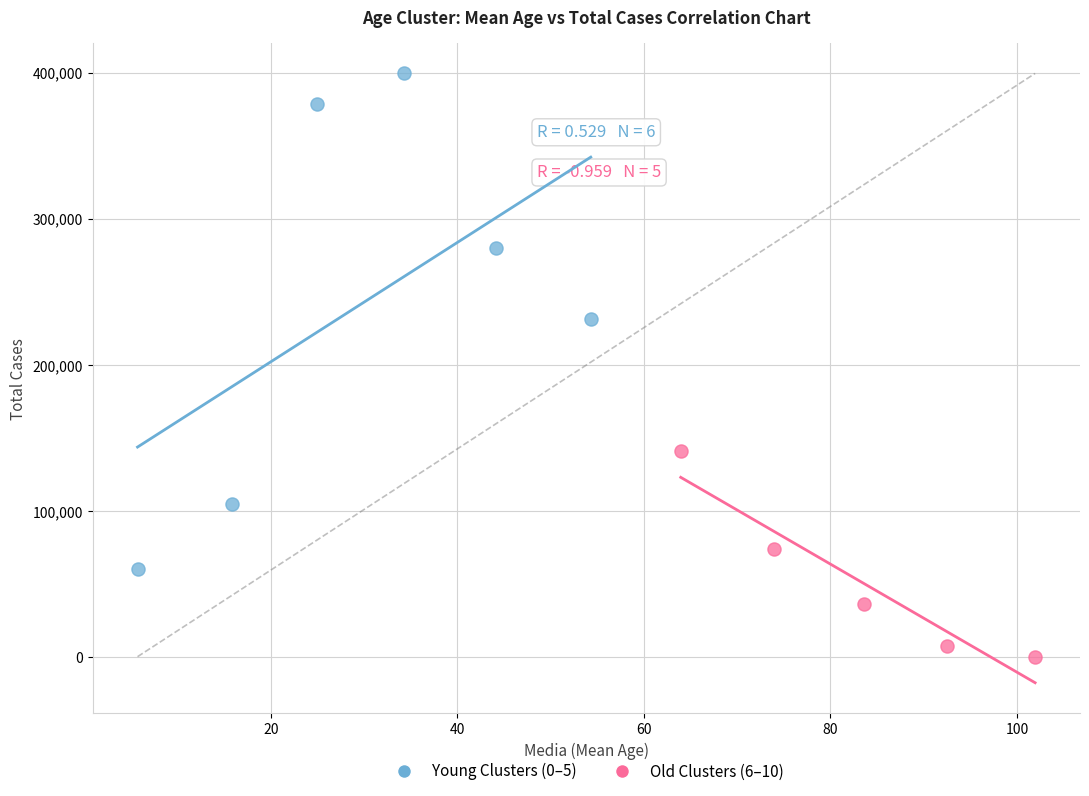

Which series contains the highest Y value?

Young Clusters (0–5)